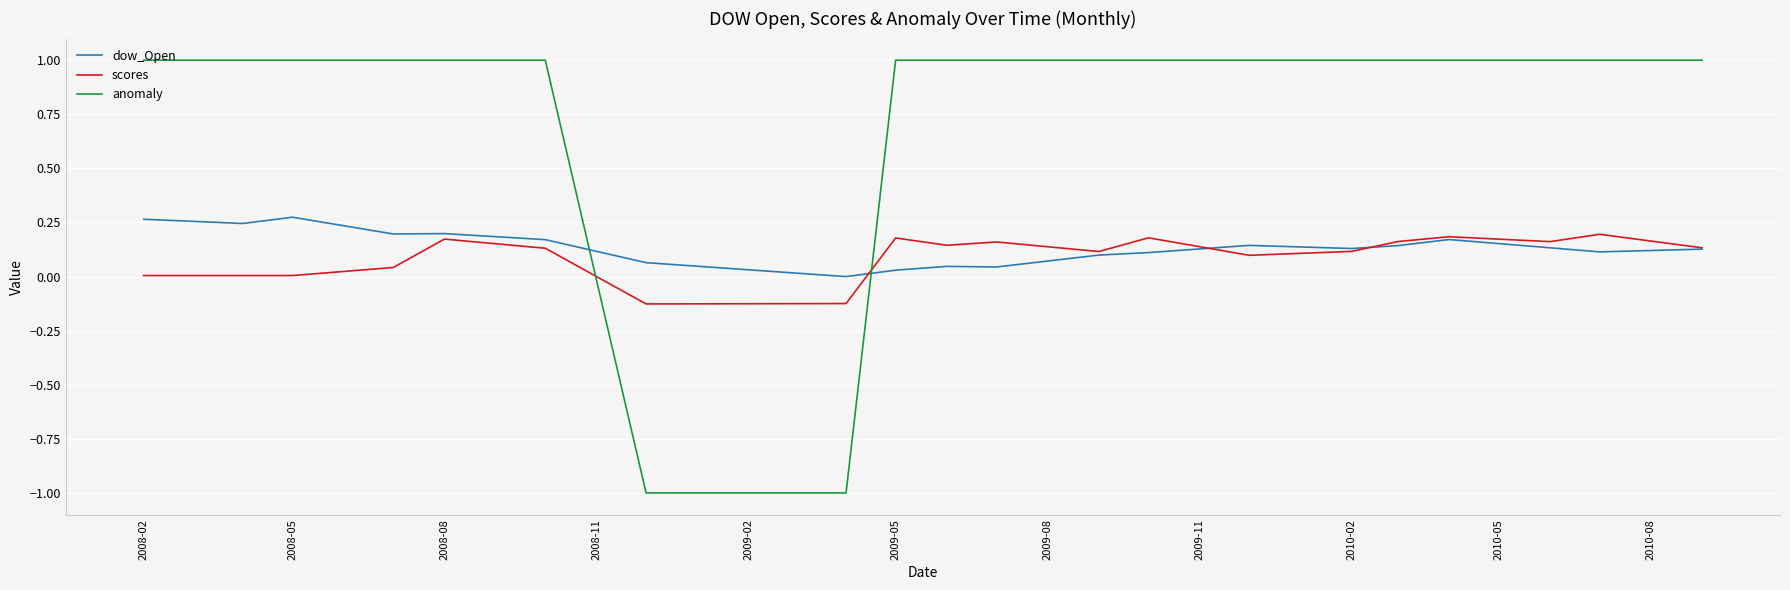

True or false: scores and anomaly cross at least once.

True